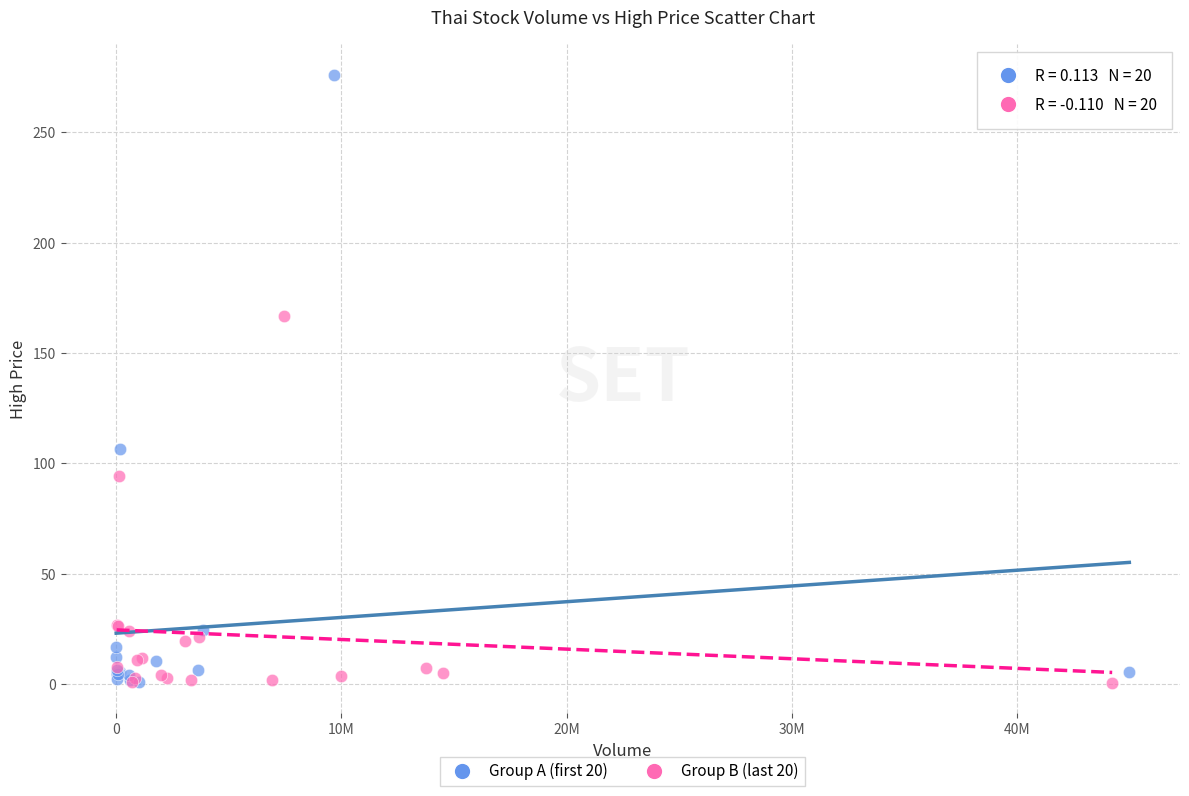

What are all the series names shown in the legend?

Group A (first 20), Group B (last 20)